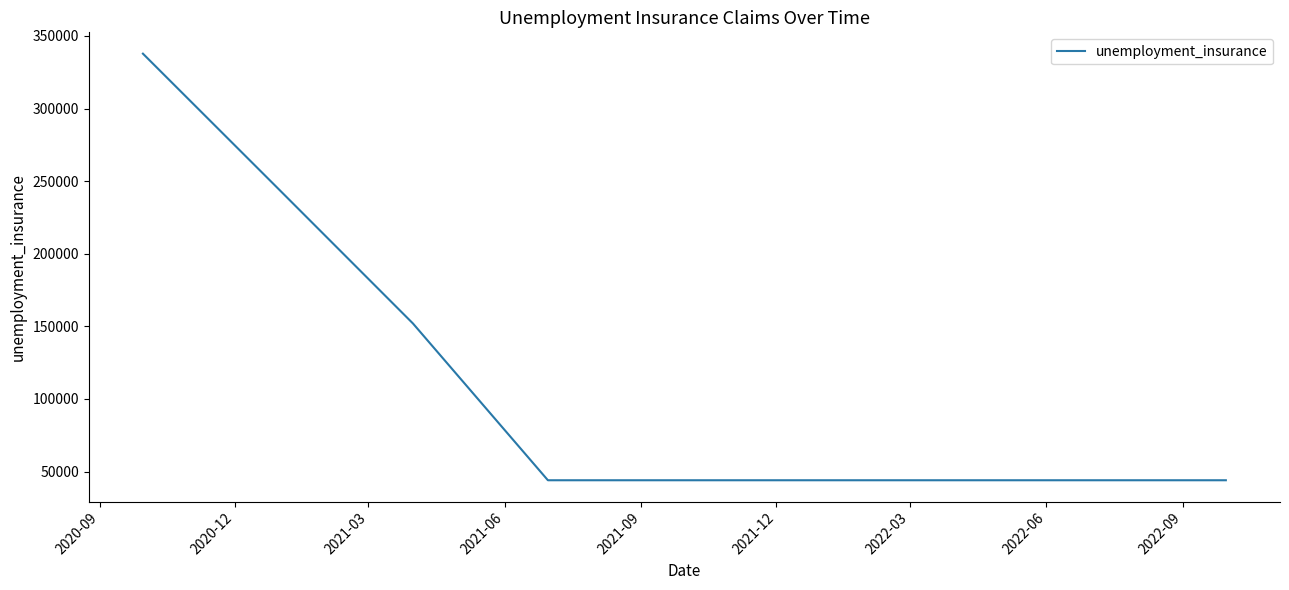

What is the difference between the maximum and minimum values?

293800